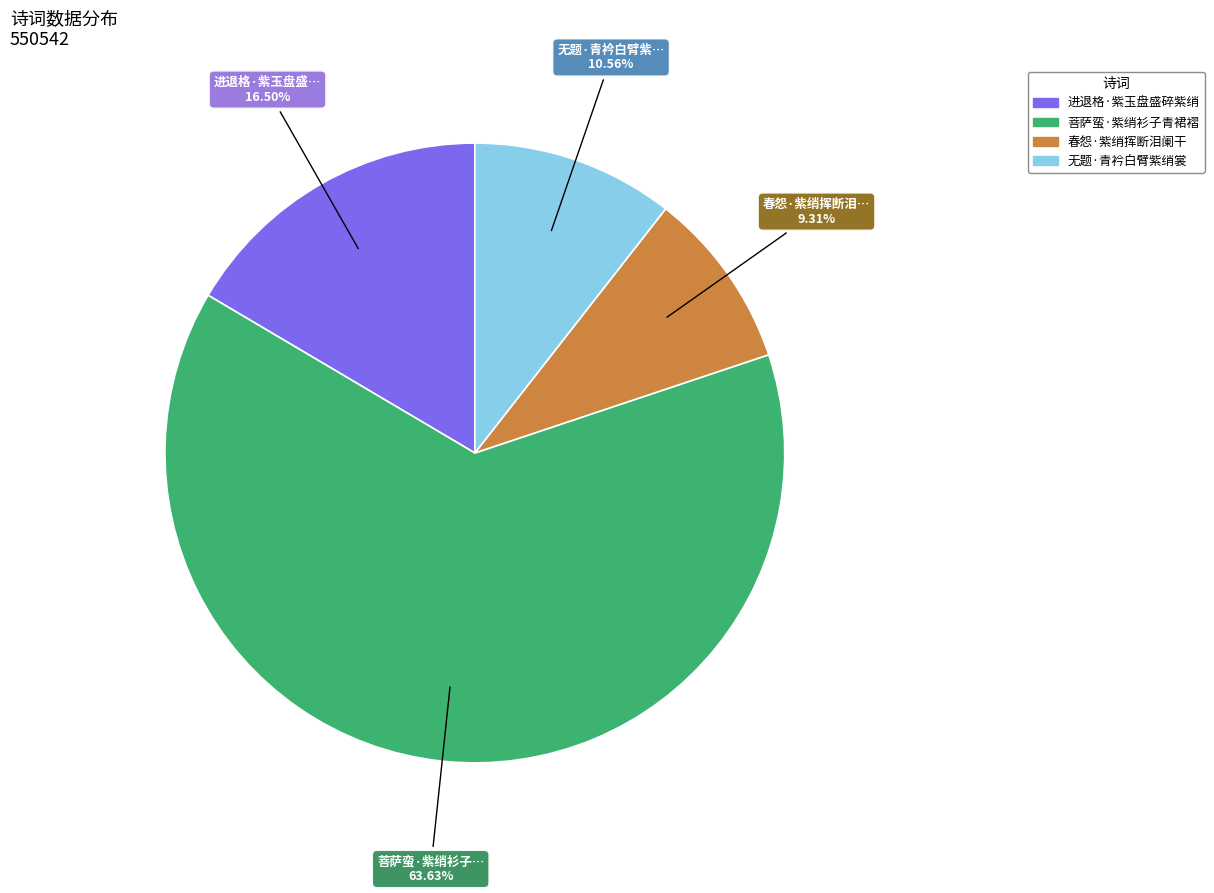

Rank the categories by value from lowest to highest.

春怨·紫绡挥断泪阑干, 无题·青衿白臂紫绡裳, 进退格·紫玉盘盛碎紫绡, 菩萨蛮·紫绡衫子青裙褶